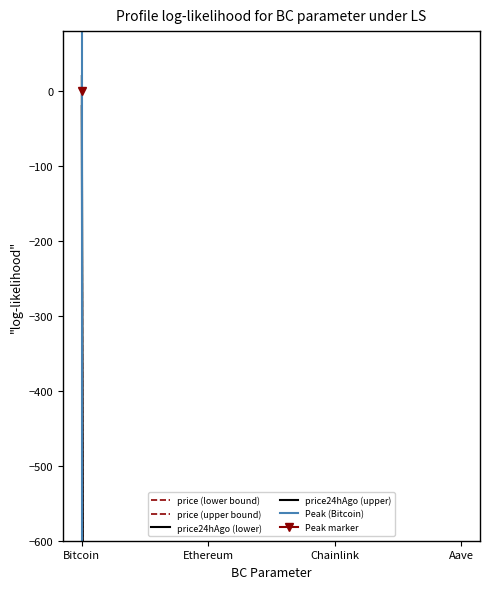

The price series shows -35282.6 at Ethereum. True or false?

False